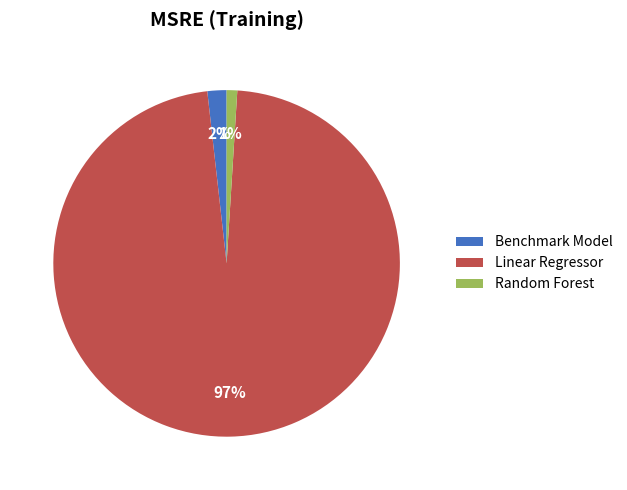

Is the sum of Benchmark Model and Random Forest greater than half?

No